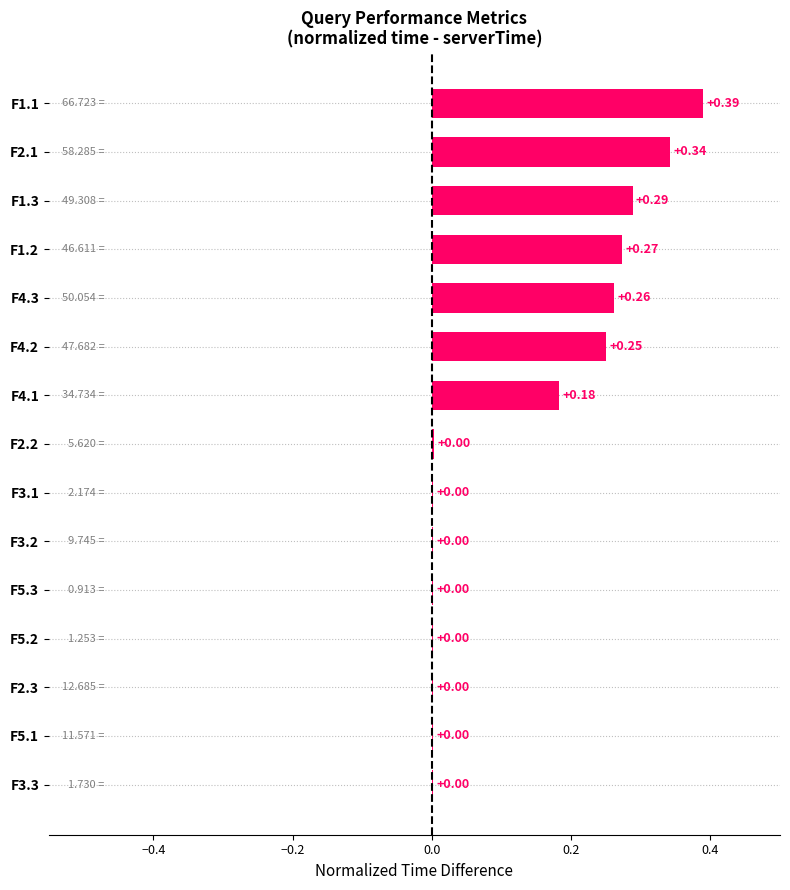

What is the sum of the values at F1.2 and F4.2?

0.5